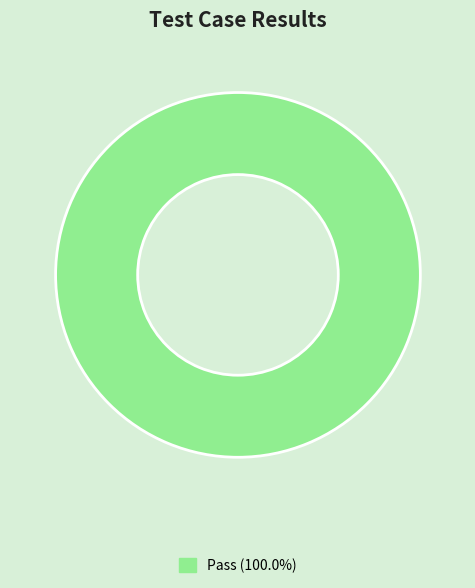

Count the number of slices in the pie.

1